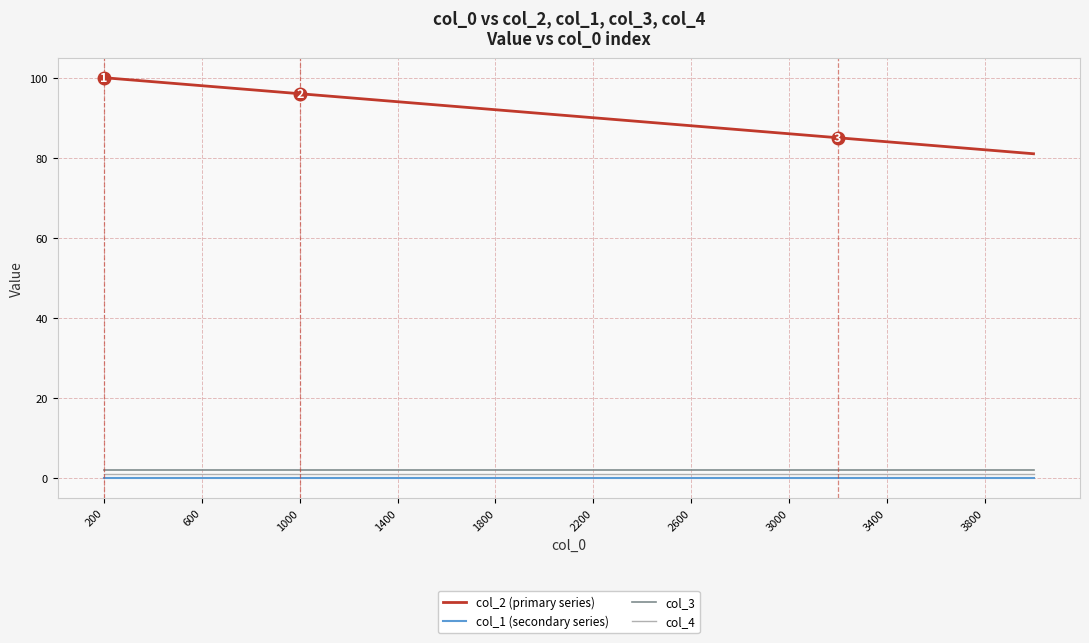

Reading left to right, extract all data points from this chart.

col_2 (primary series): 100	99	98	97	96	95	94	93	92	91	90	89	88	87	86	85	84	83	82	81
col_1 (secondary series): 0	0	0	0	0	0	0	0	0	0	0	0	0	0	0	0	0	0	0	0
col_3: 2	2	2	2	2	2	2	2	2	2	2	2	2	2	2	2	2	2	2	2
col_4: 1	1	1	1	1	1	1	1	1	1	1	1	1	1	1	1	1	1	1	1